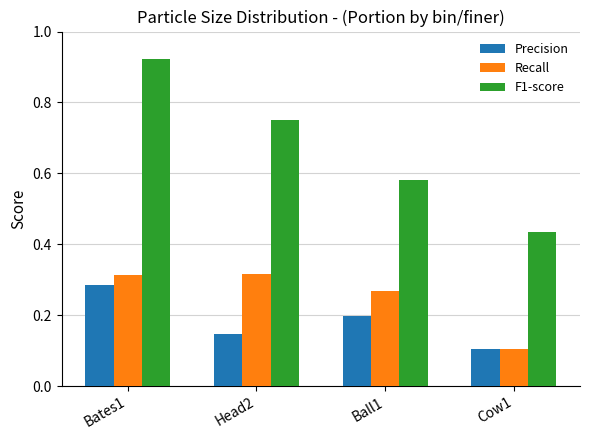

Count the Recall values in the range 0 to 1.

4